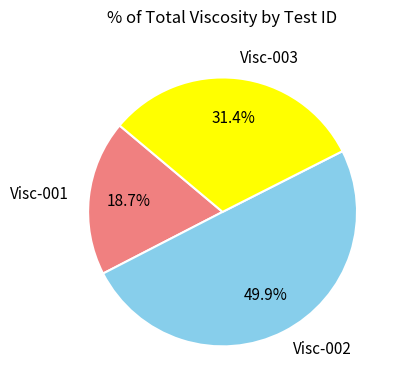

To the nearest percent, what portion does Visc-002 represent?

50%